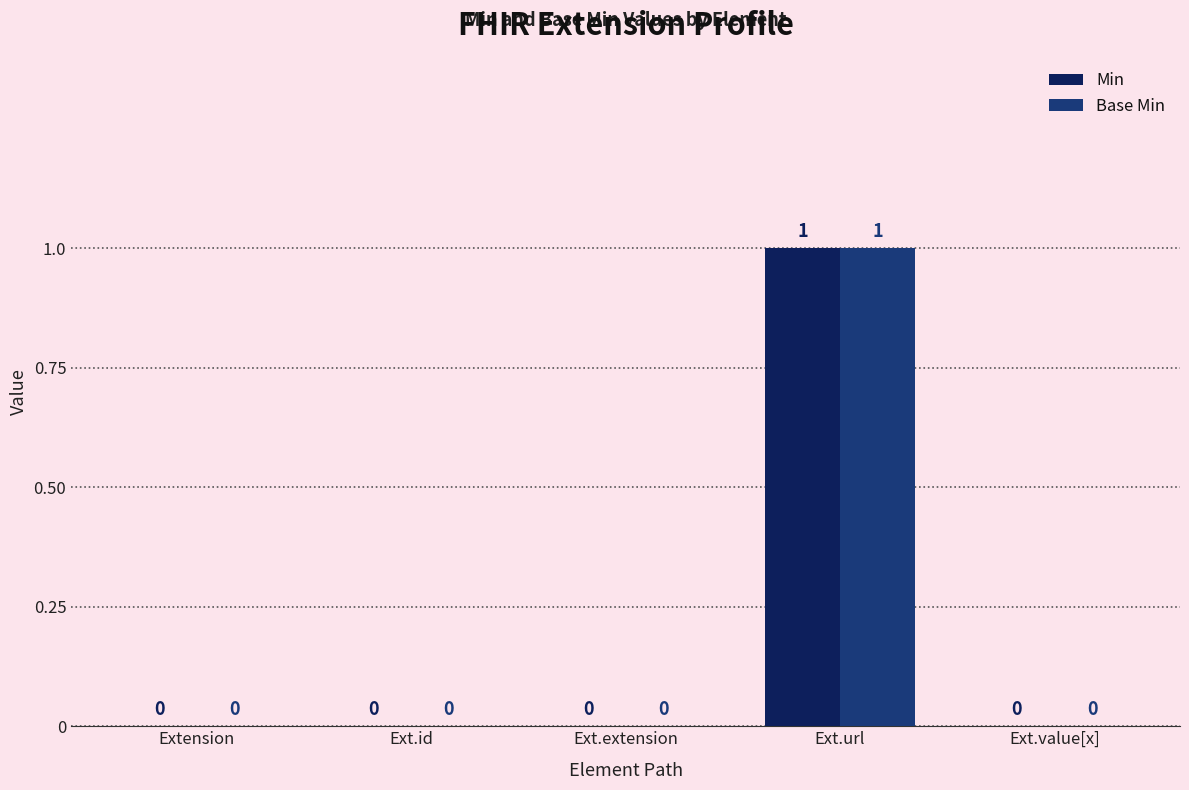

How many data points does each series have?

5